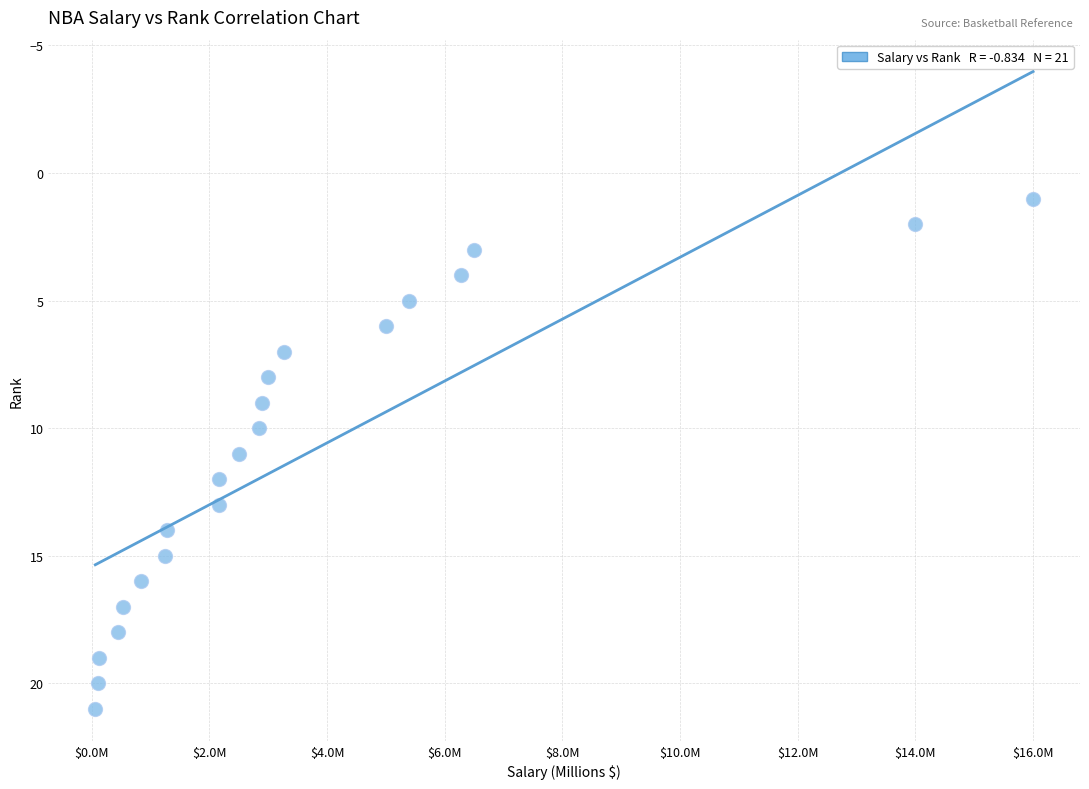

What is the range of Y values (max minus min)?

20